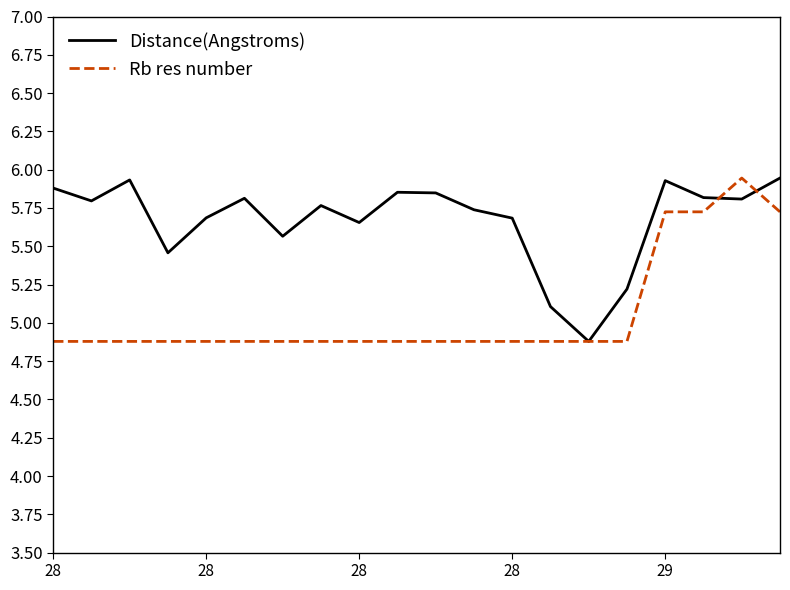

True or false: Rb res number and Distance(Angstroms) cross at least once.

True